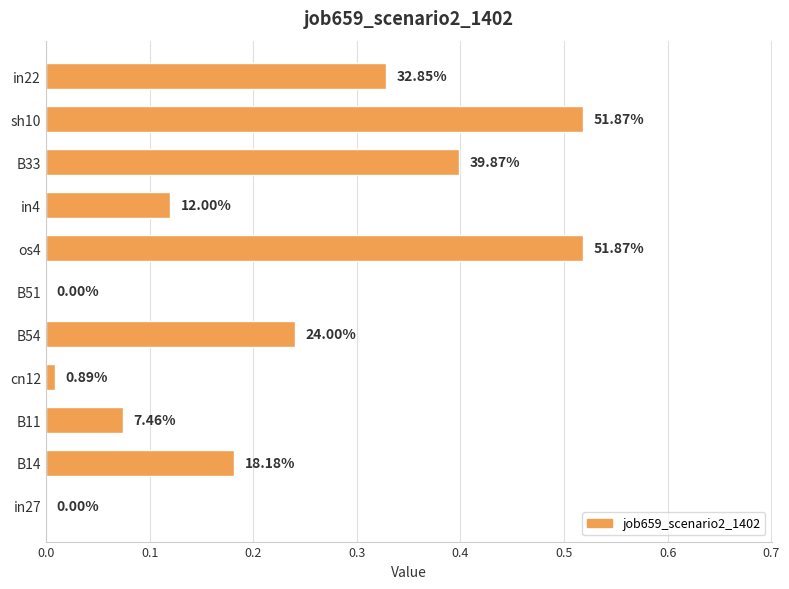

Are the bars horizontal?

Yes